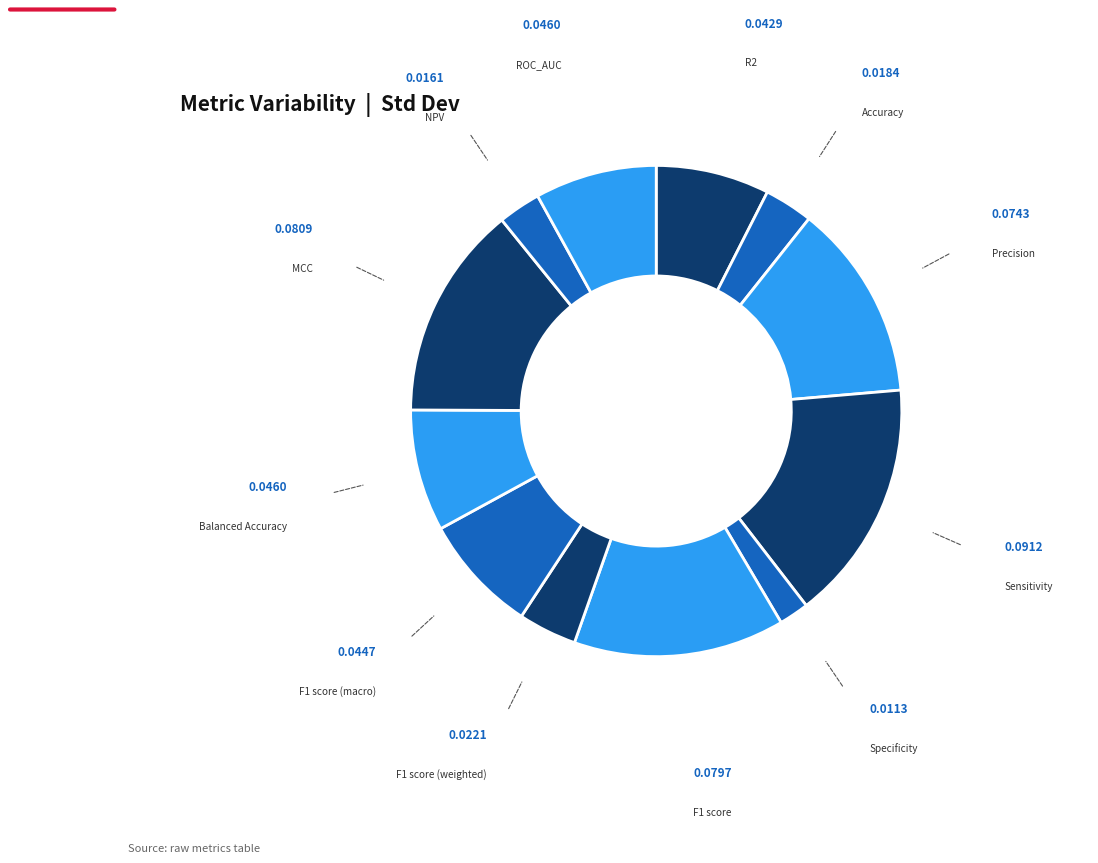

What is the smallest slice in the pie chart?

Specificity